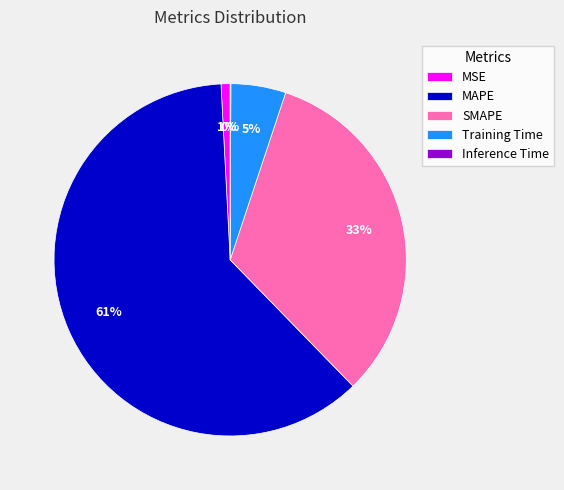

Is it true that Training Time is 15% of the pie?

False